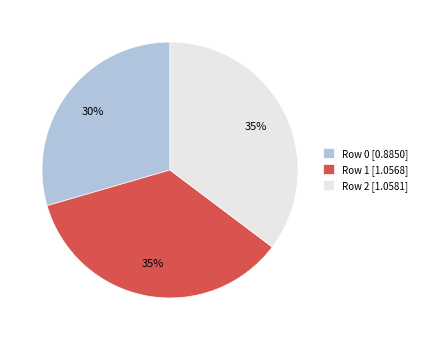

To the nearest percent, what portion does Row 1 represent?

35%